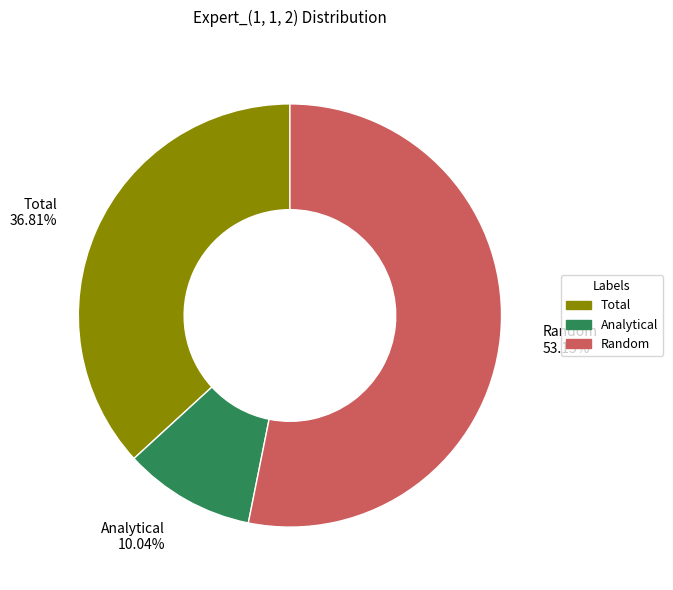

True or false: Total accounts for 49% of the total.

False